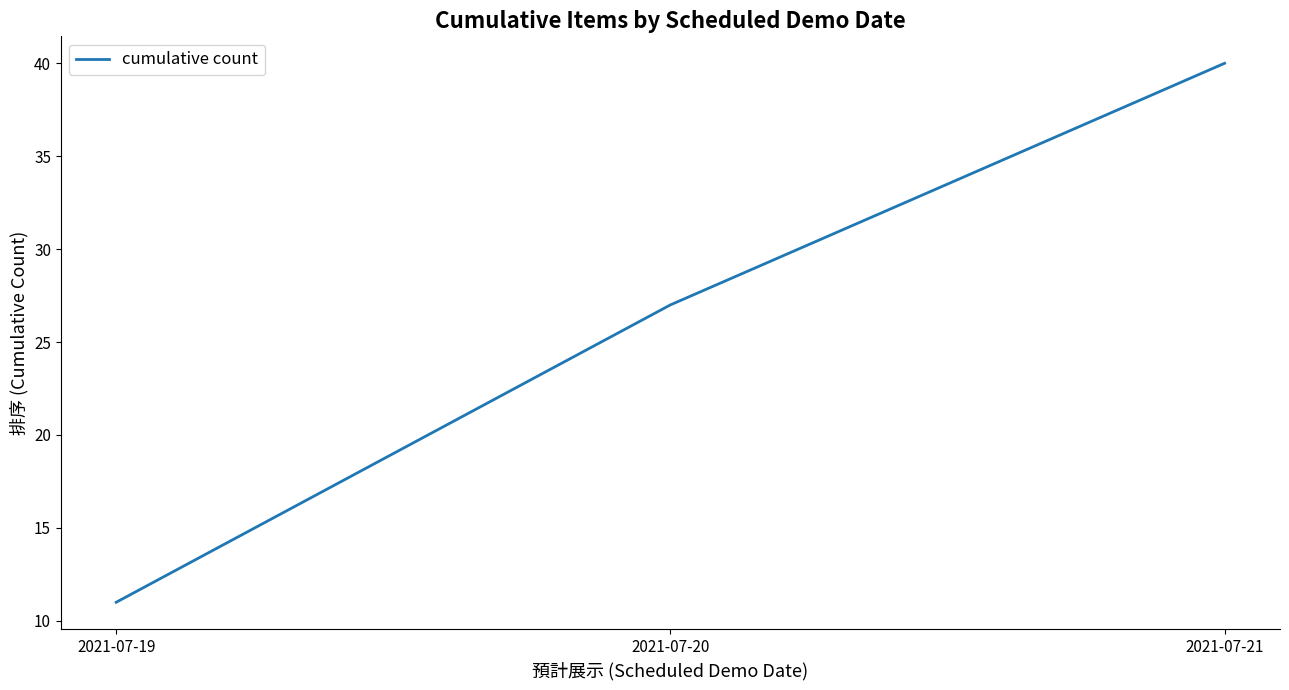

What value does the data have at 2021-07-21, to the nearest 10?

40